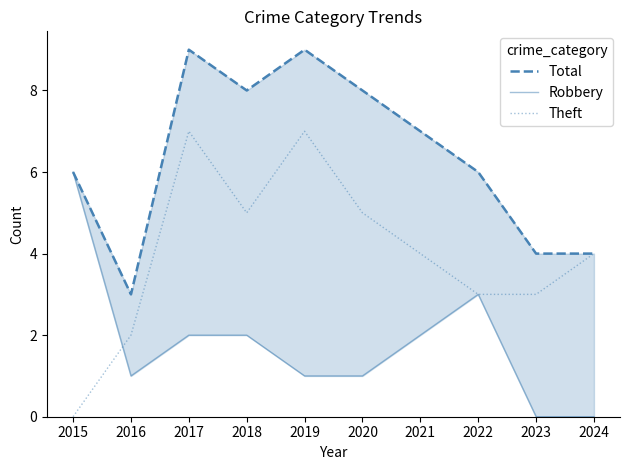

What are all the series names shown in the legend?

Total, Robbery, Theft